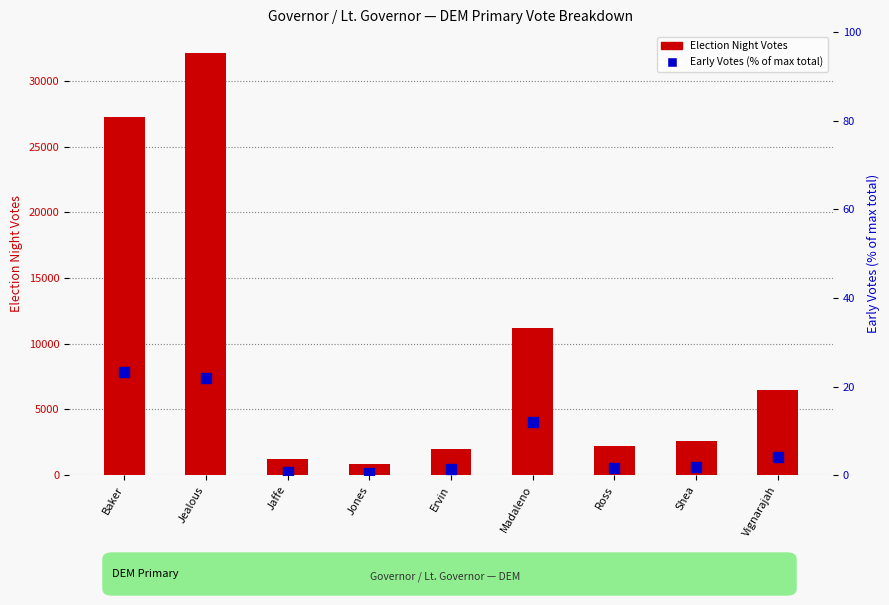

What is the difference between the highest and lowest values at Madaleno?

11195.9